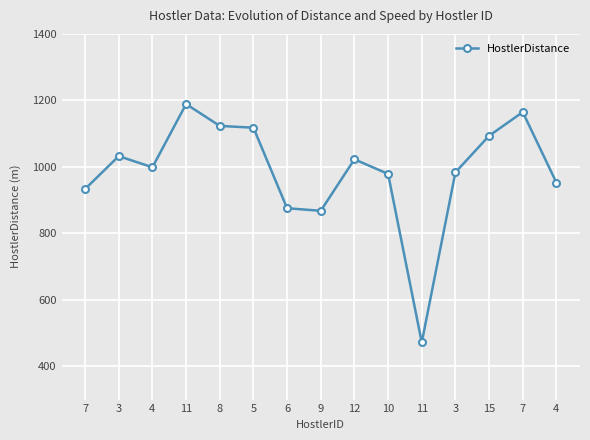

Is this an area chart (filled region under the line)?

No